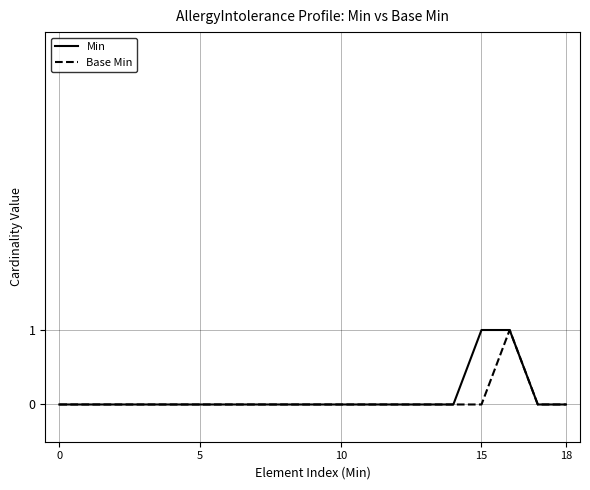

The Min series shows 0 at 5. True or false?

True